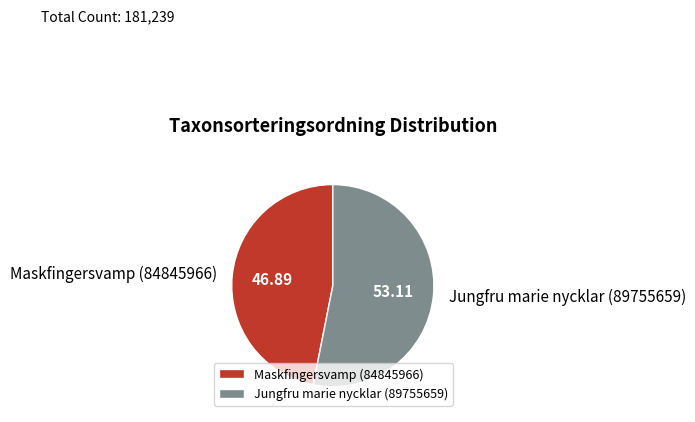

True or false: Jungfru marie nycklar (89755659) accounts for 60% of the total.

False